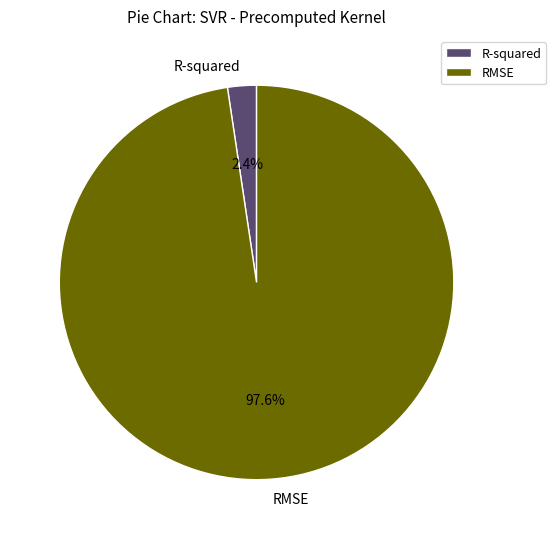

Rank the categories by value from highest to lowest.

RMSE, R-squared